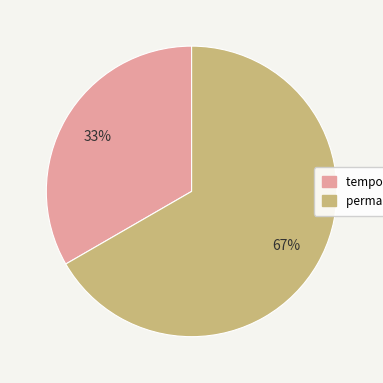

How many segments does this pie chart have?

2